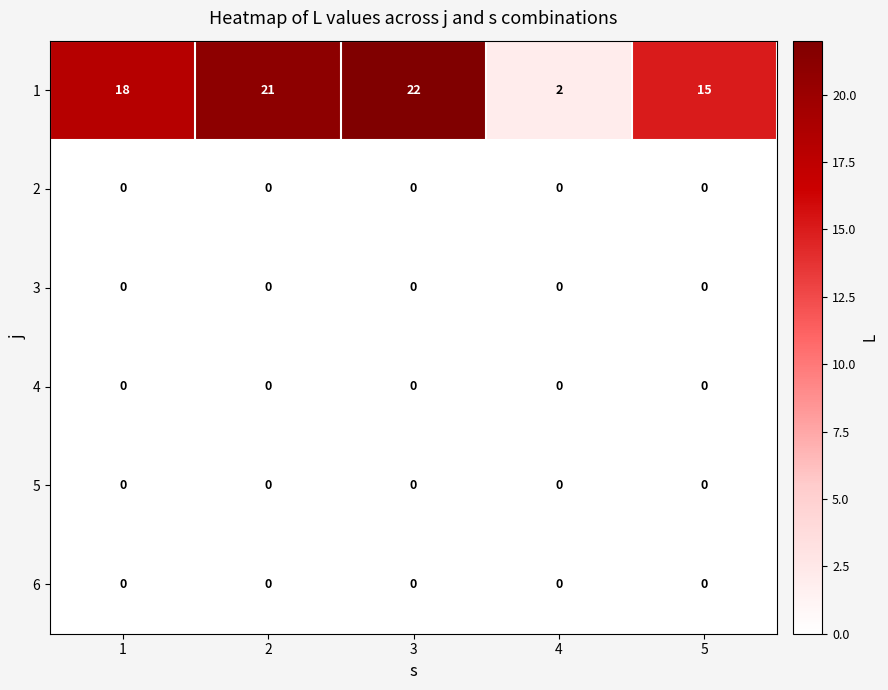

What is the maximum value shown in the chart?

22